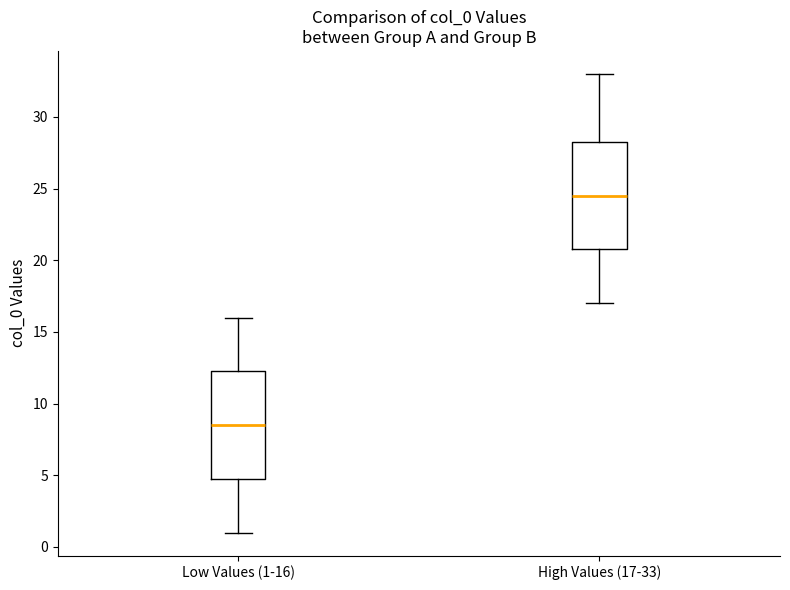

Where does the lower whisker of the box for High Values (17-33) end on the y-axis? The values are not printed on the chart, so give them approximately, as read against the axis.

17.0